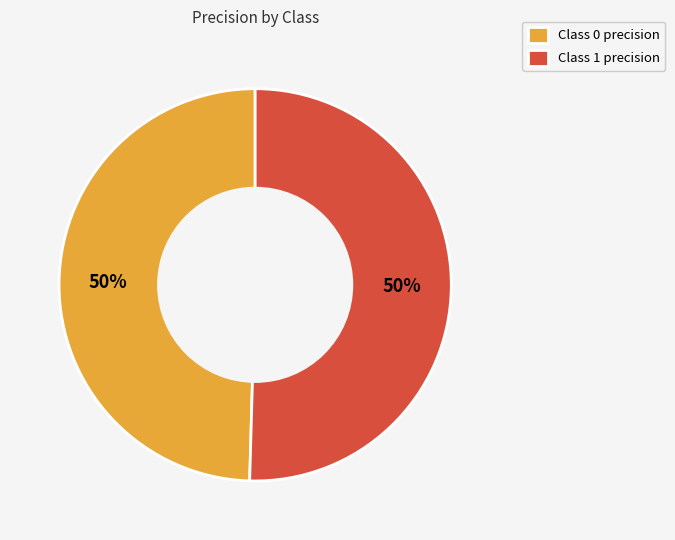

Combined, do Class 1 precision and Class 0 precision account for over 50%?

Yes